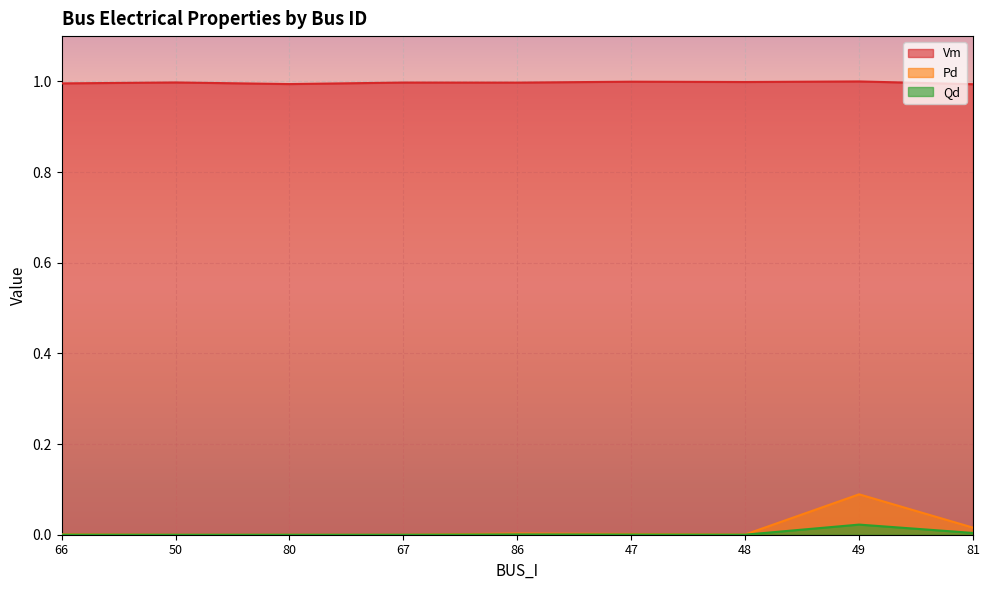

List the labels in order of Qd value, smallest first.

50, 80, 67, 48, 66, 47, 86, 81, 49